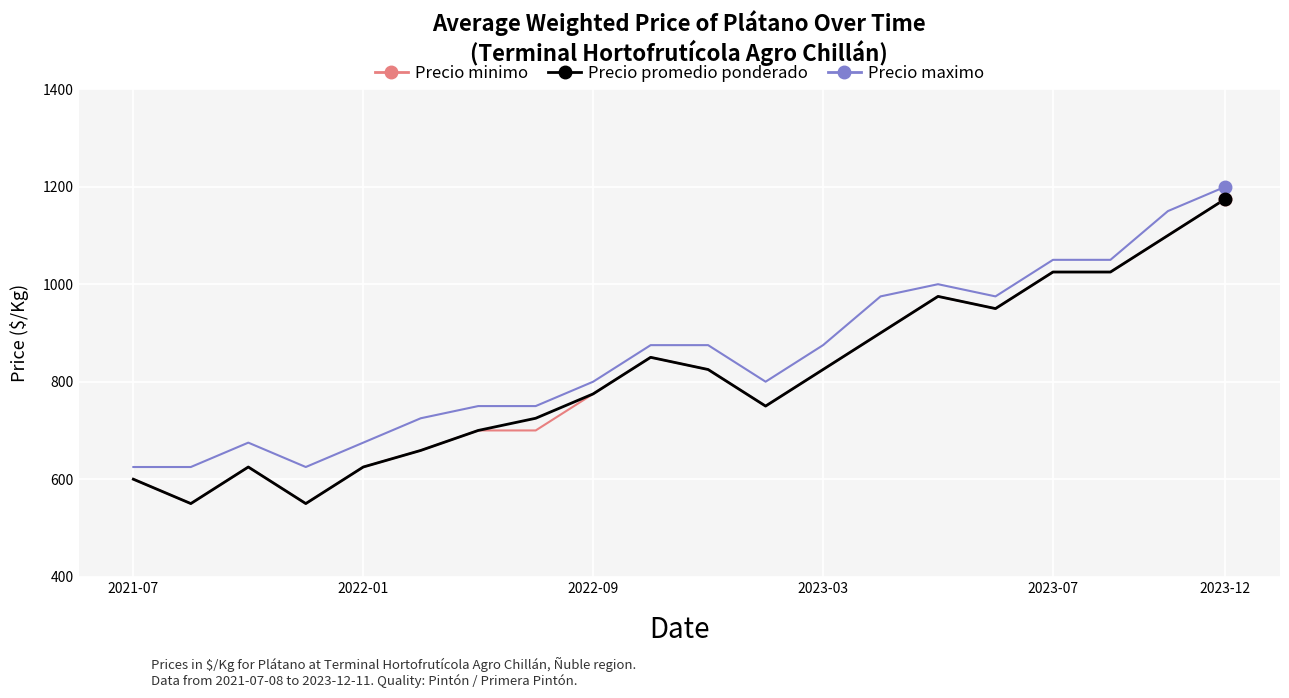

True or false: Precio maximo and Precio minimo intersect in this chart.

False